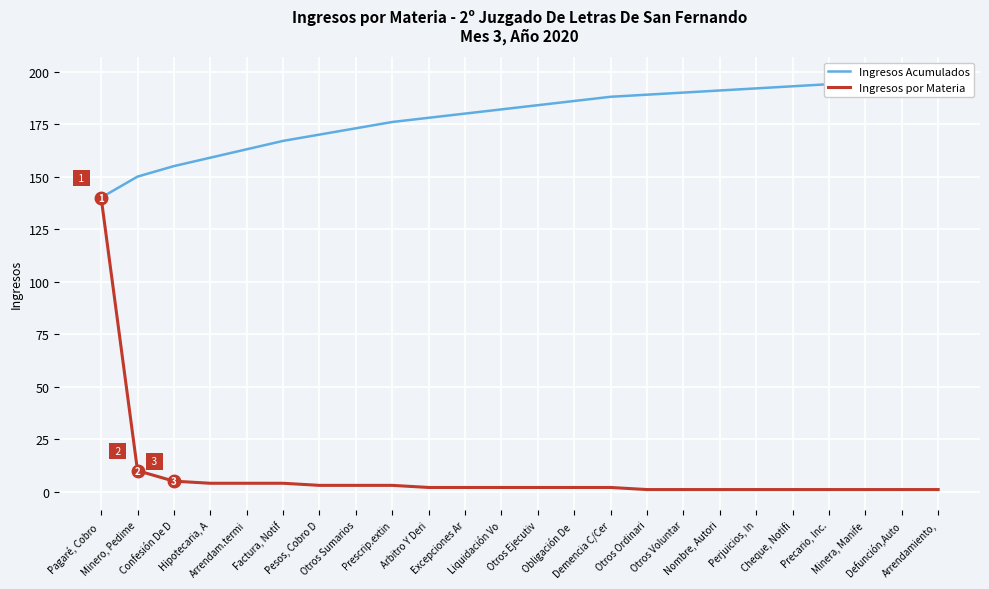

What is the highest value of the Ingresos Acumulados series?

197